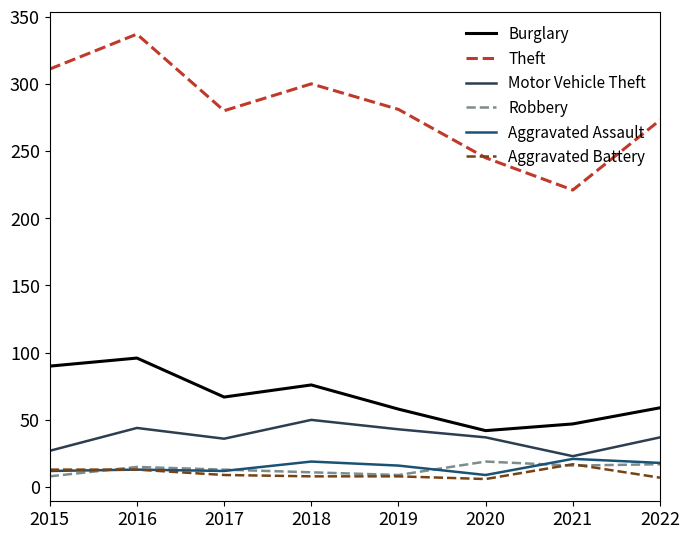

True or false: Motor Vehicle Theft has a value of 18 at 2018.

False